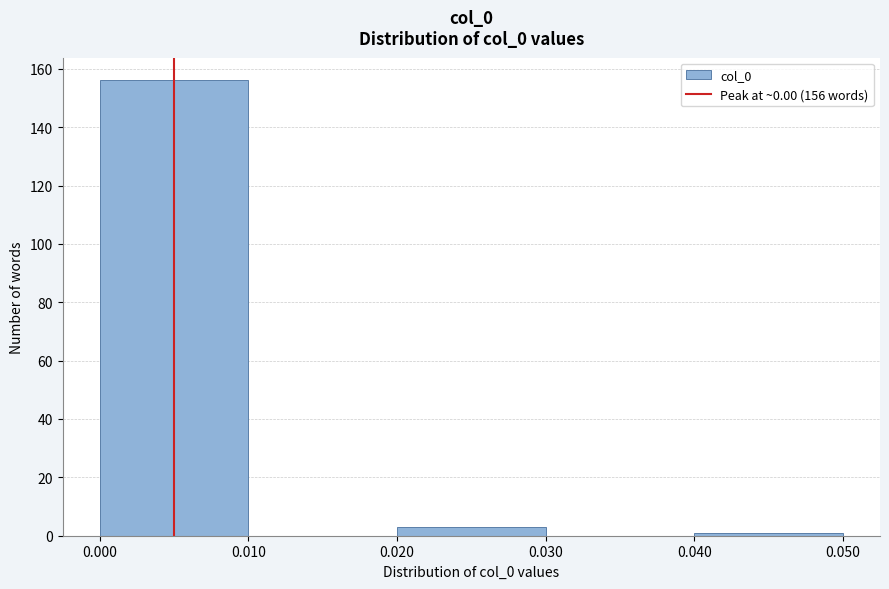

Over which range of the x-axis is the bar tallest?

0.000 to 0.010